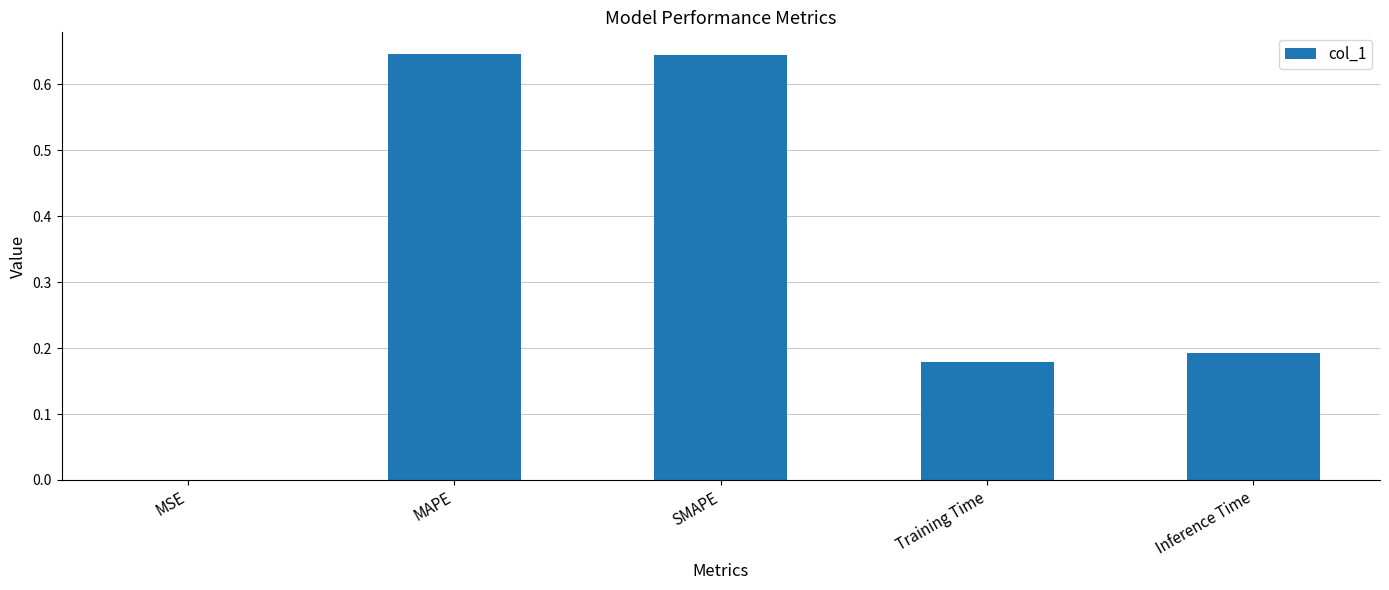

What is the sum of all values?

1.7